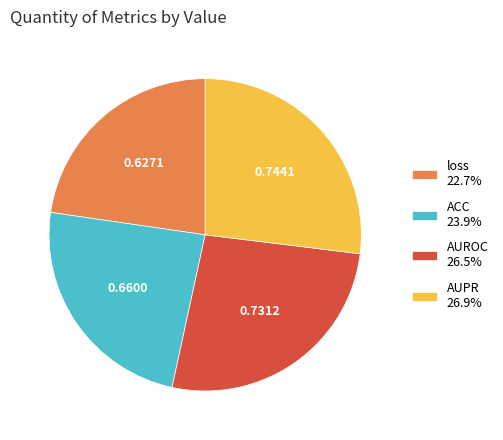

Does loss represent more than half of the total?

No